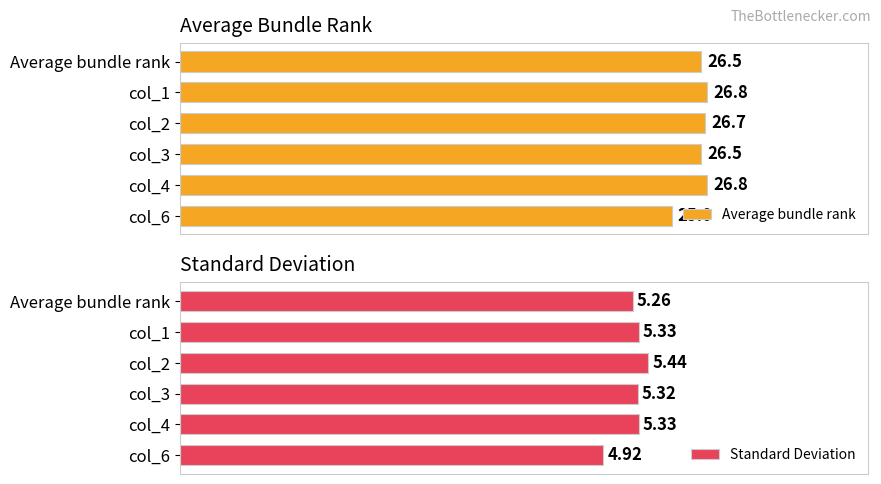

List the series in order of their overall mean, lowest first.

Standard Deviation, Average bundle rank